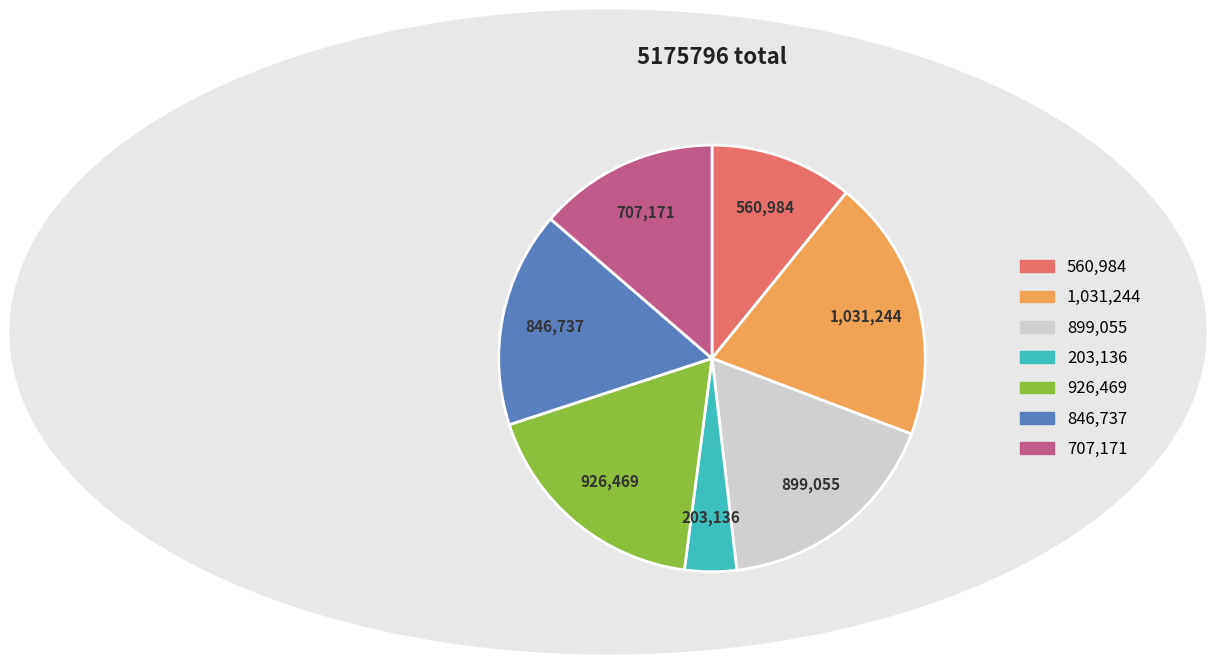

Is there a majority slice in this chart?

No